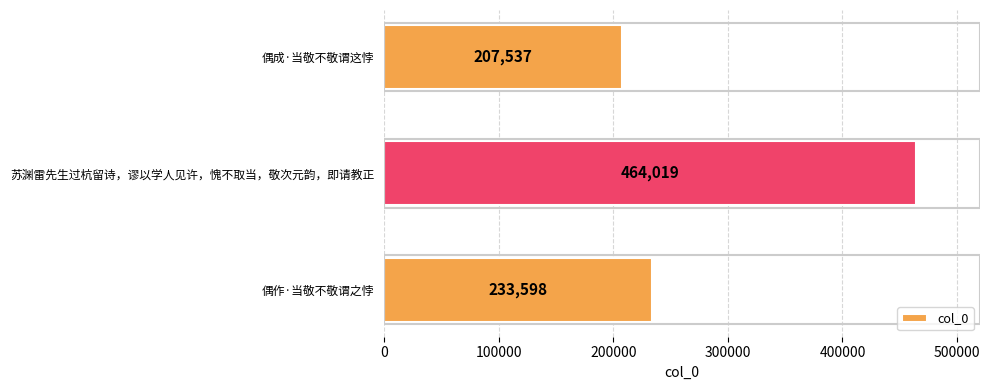

What is the smallest value displayed?

207537